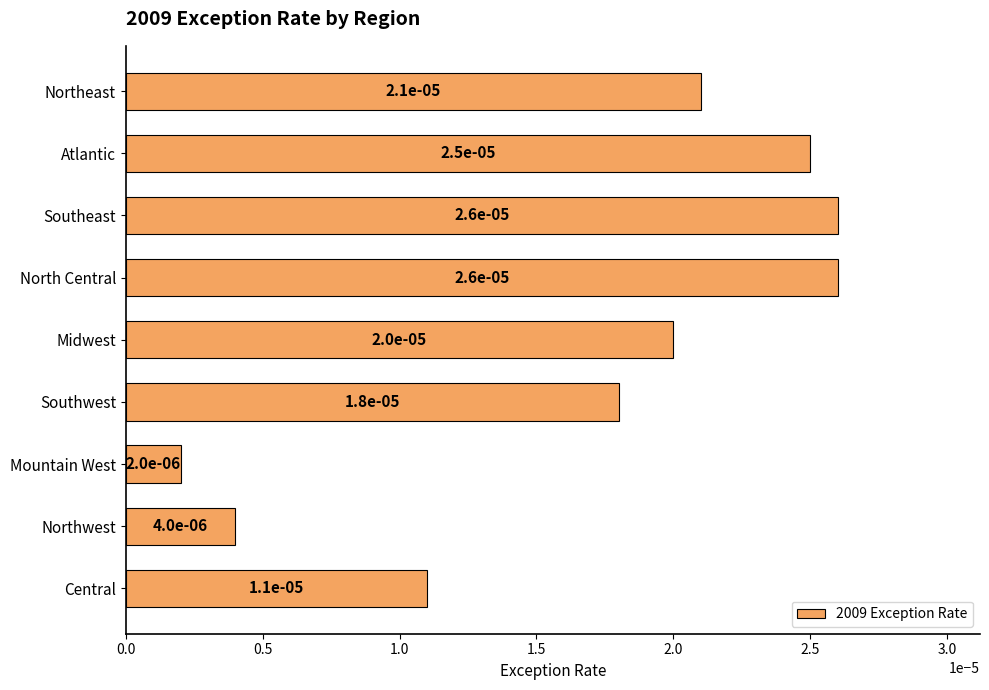

What is the label of the 9th bar from the top?

Central